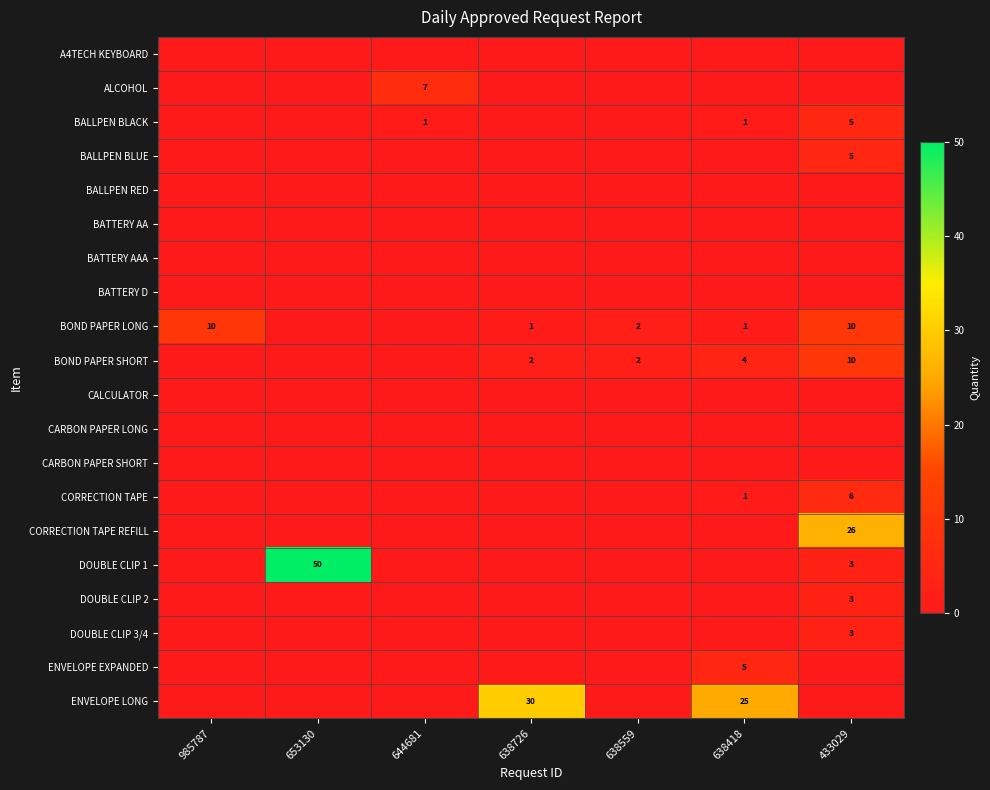

The DOUBLE CLIP 1 series shows 50 at 653130. True or false?

True